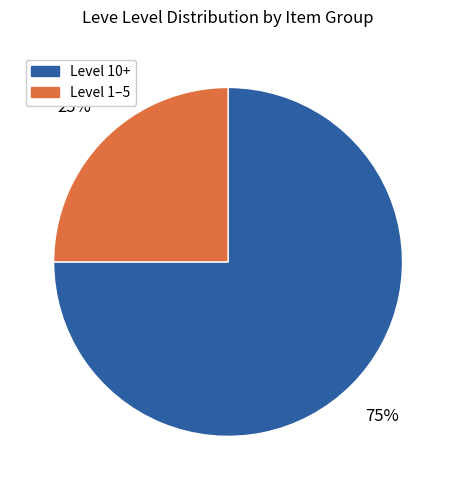

To the nearest percent, what is the average slice percentage?

50%